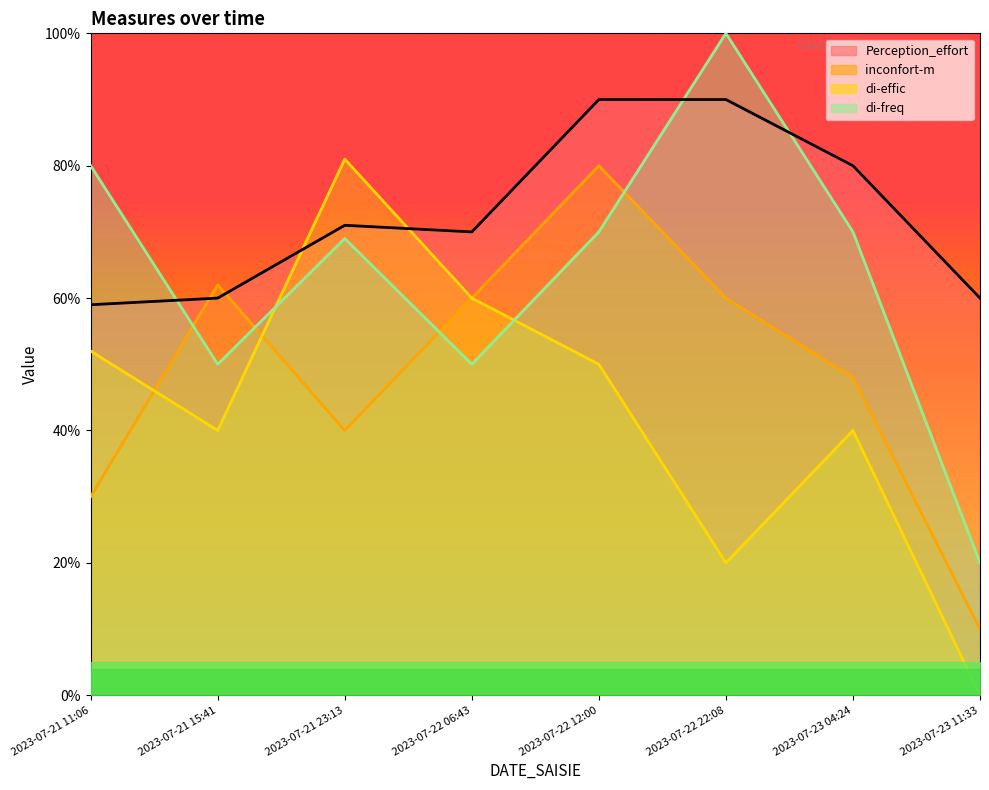

What is the approximate value of inconfort-m at 2023-07-22 22:08?

60